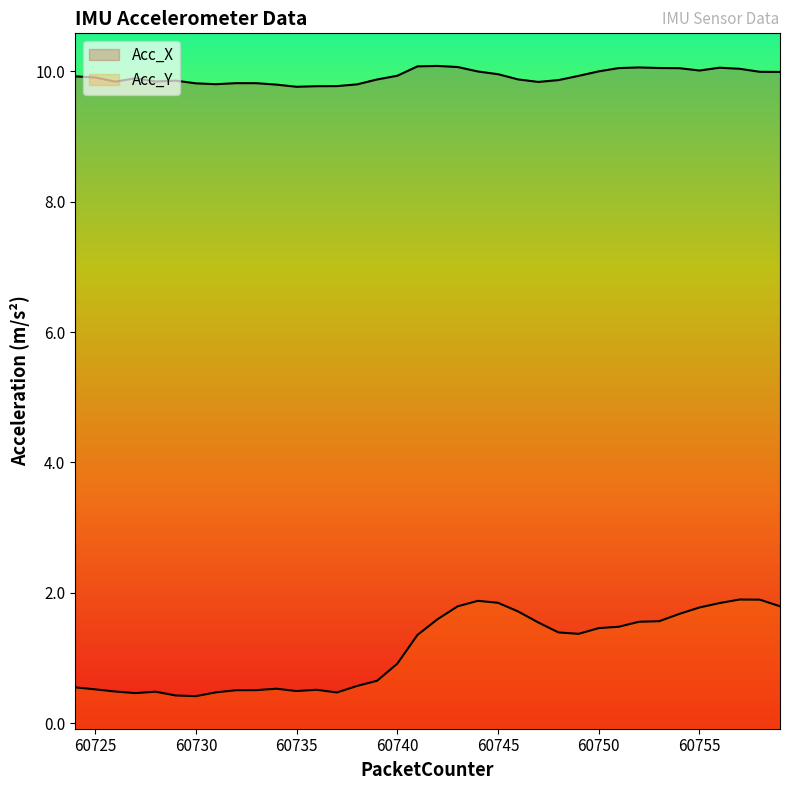

Rank the categories by Acc_Y value from highest to lowest.

60757, 60758, 60744, 60745, 60756, 60759, 60743, 60755, 60746, 60754, 60742, 60753, 60752, 60747, 60751, 60750, 60748, 60749, 60741, 60740, 60739, 60738, 60724, 60734, 60725, 60736, 60733, 60732, 60735, 60726, 60728, 60731, 60737, 60727, 60729, 60730